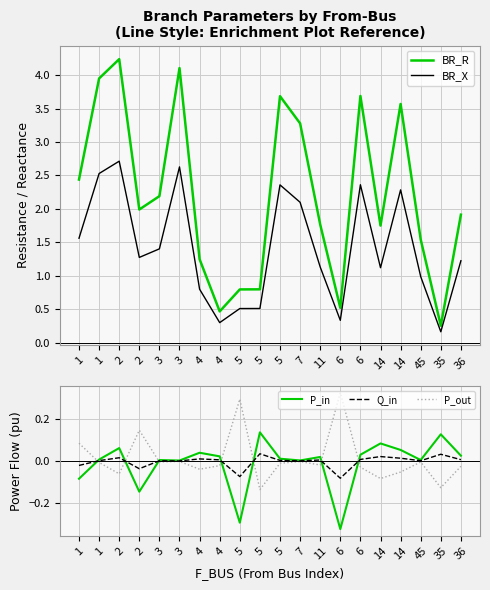

True or false: P_out and BR_X intersect in this chart.

False